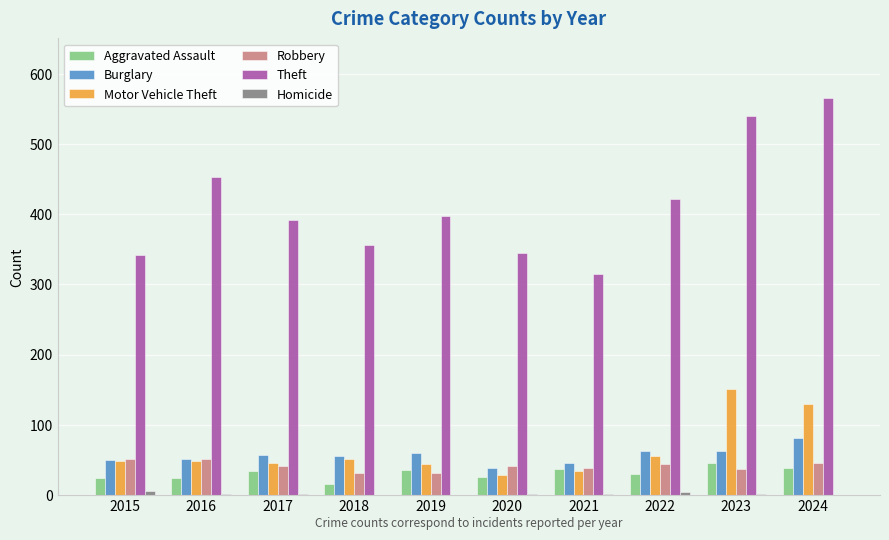

What is the total value across all series at 2019?

568